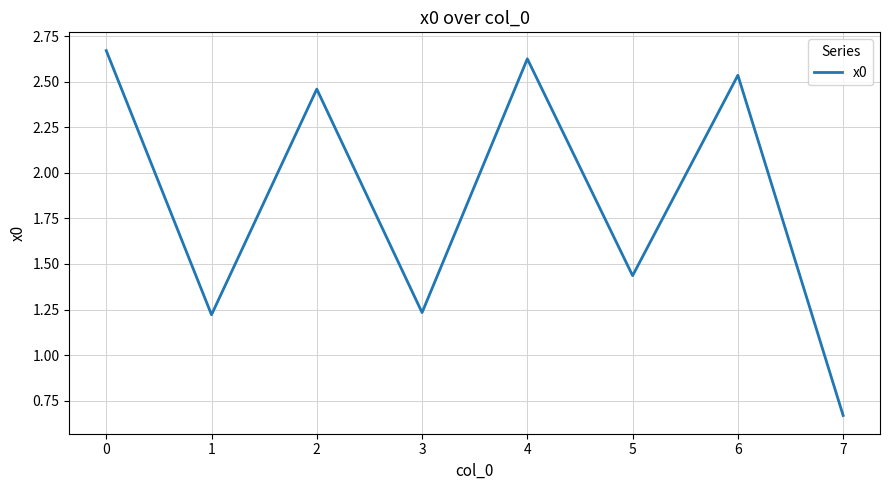

How many values are between 1 and 2?

3